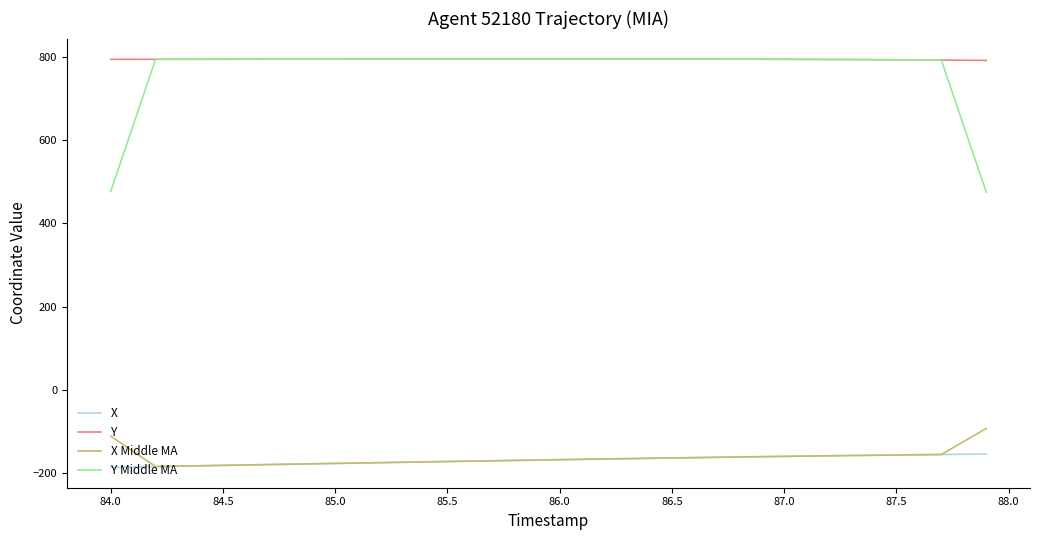

True or false: Y Middle MA and X intersect in this chart.

False